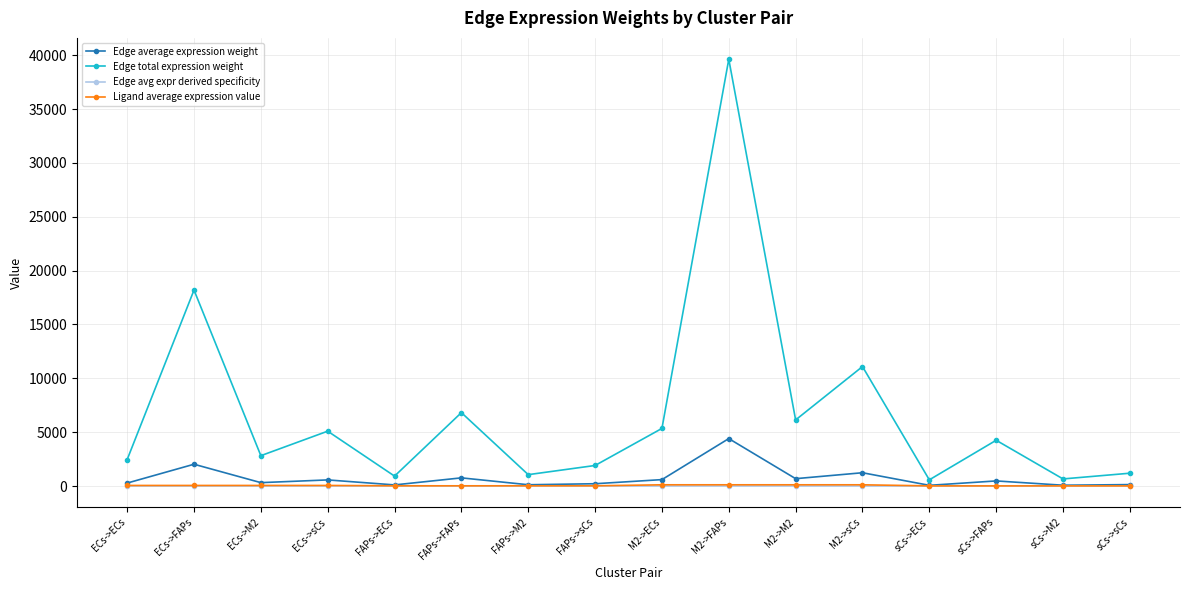

At which category does the chart reach its peak across all series?

M2->FAPs